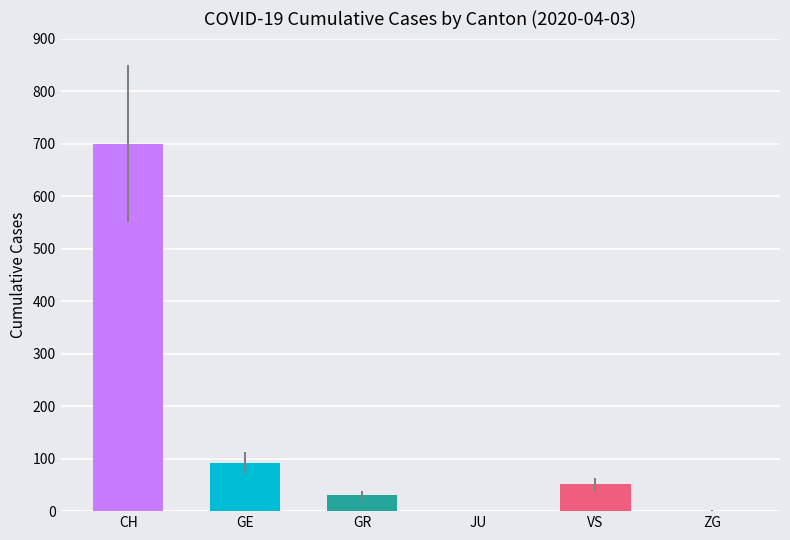

Rank the categories by value from highest to lowest.

CH, GE, VS, GR, ZG, JU